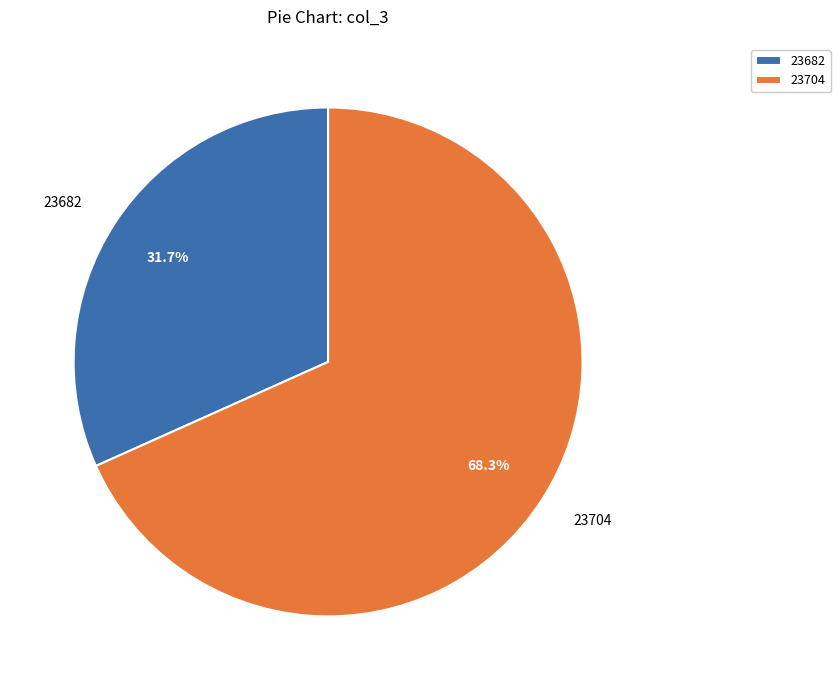

What is the largest slice in the pie chart?

23704